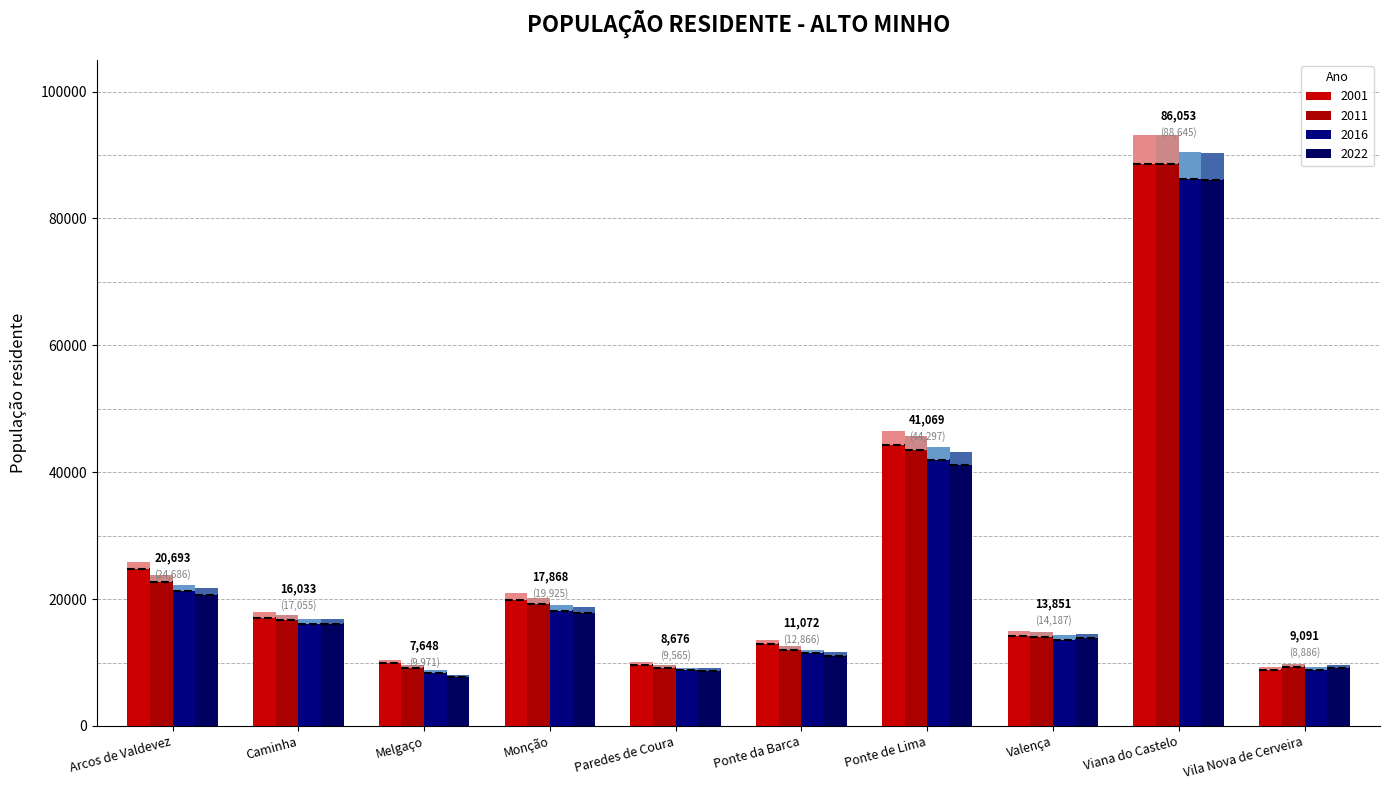

What is the difference between the maximum and minimum values in the 2016 series?

77795